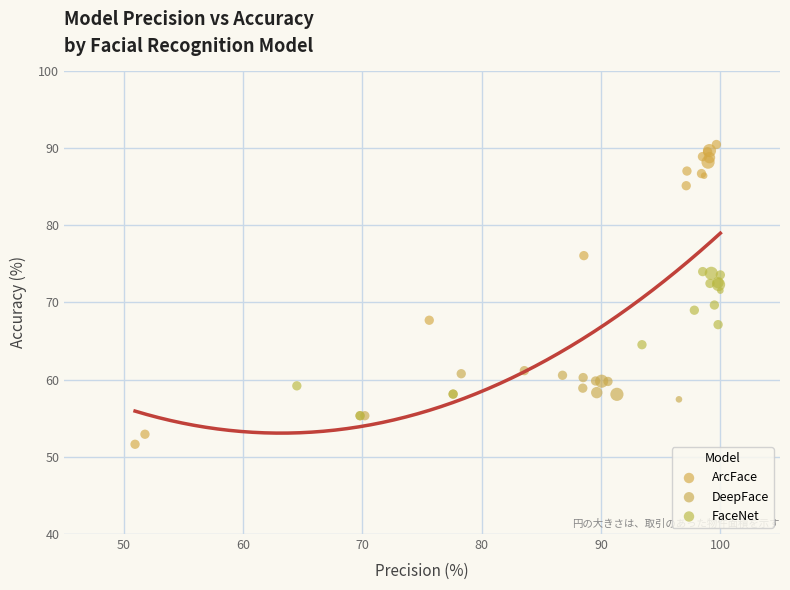

Which series contains the highest Y value?

ArcFace